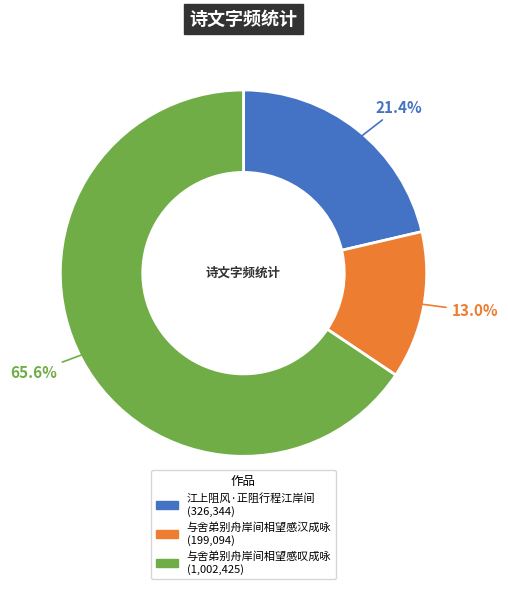

To the nearest percent, what is the average slice percentage?

33%